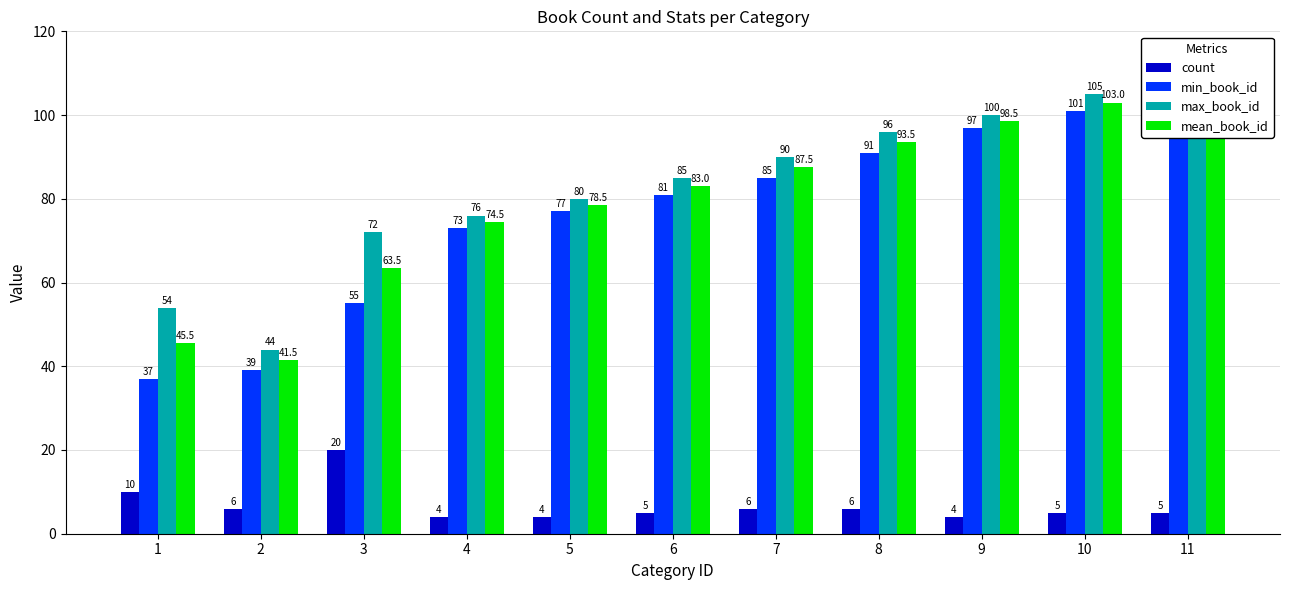

Reading right to left, transcribe all the data shown in this chart.

count: 11=5.0	10=5.0	9=4.0	8=6.0	7=6.0	6=5.0	5=4.0	4=4.0	3=20.0	2=6.0	1=10.0
min_book_id: 11=106.0	10=101.0	9=97.0	8=91.0	7=85.0	6=81.0	5=77.0	4=73.0	3=55.0	2=39.0	1=37.0
max_book_id: 11=110.0	10=105.0	9=100.0	8=96.0	7=90.0	6=85.0	5=80.0	4=76.0	3=72.0	2=44.0	1=54.0
mean_book_id: 11=108.0	10=103.0	9=98.5	8=93.5	7=87.5	6=83.0	5=78.5	4=74.5	3=63.5	2=41.5	1=45.5